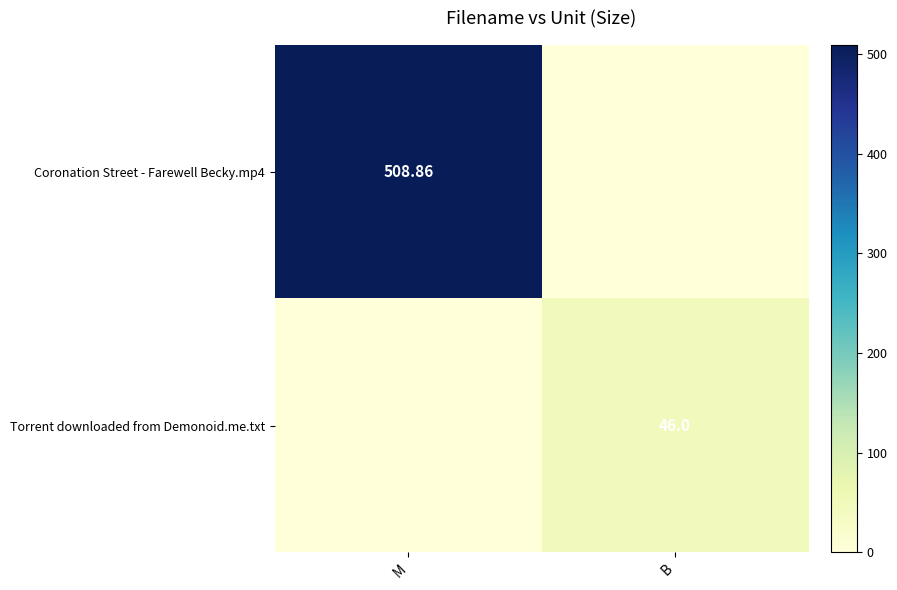

What is the total value across all series at B?

46.0